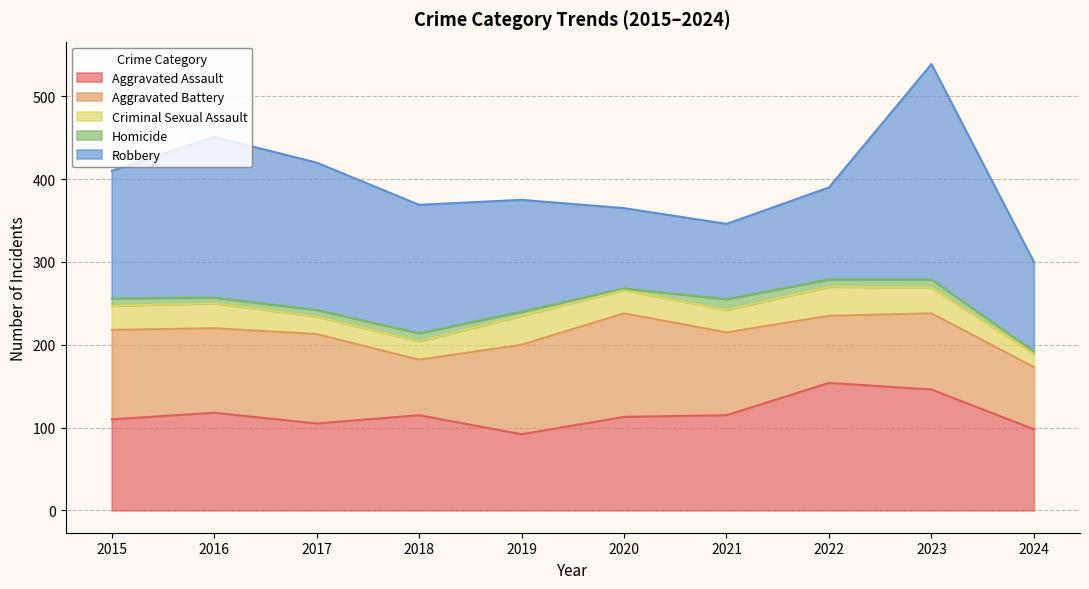

True or false: Criminal Sexual Assault and Robbery intersect in this chart.

False